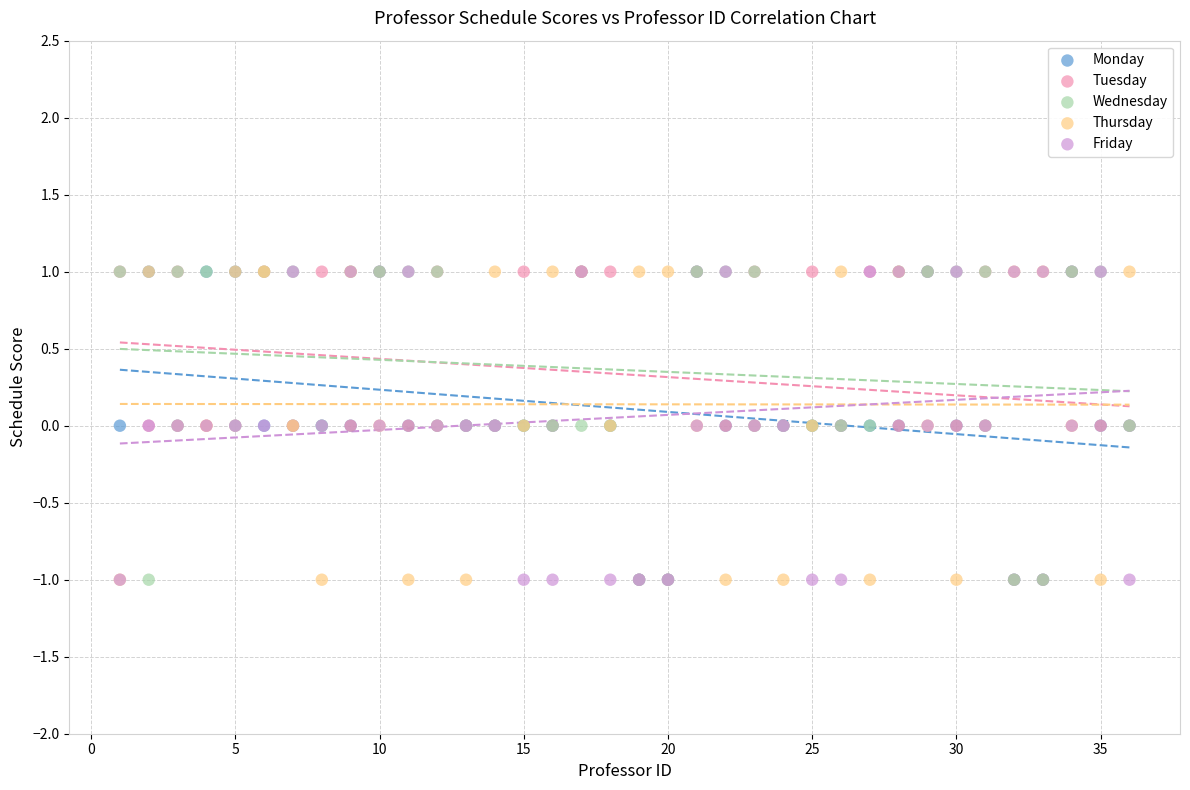

What are all the series names shown in the legend?

Monday, Tuesday, Wednesday, Thursday, Friday